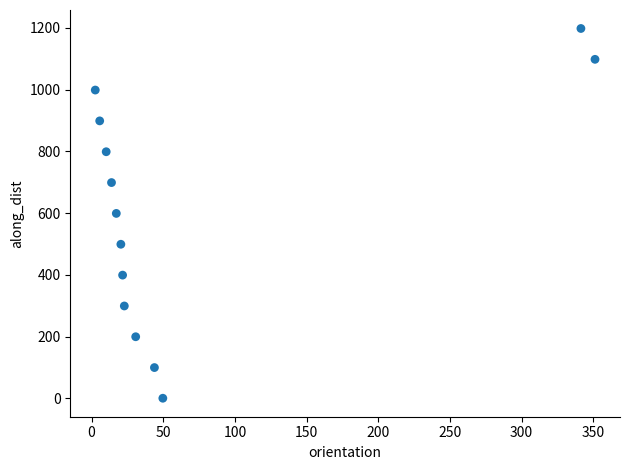

What is the range of Y values (max minus min)?

1198.3